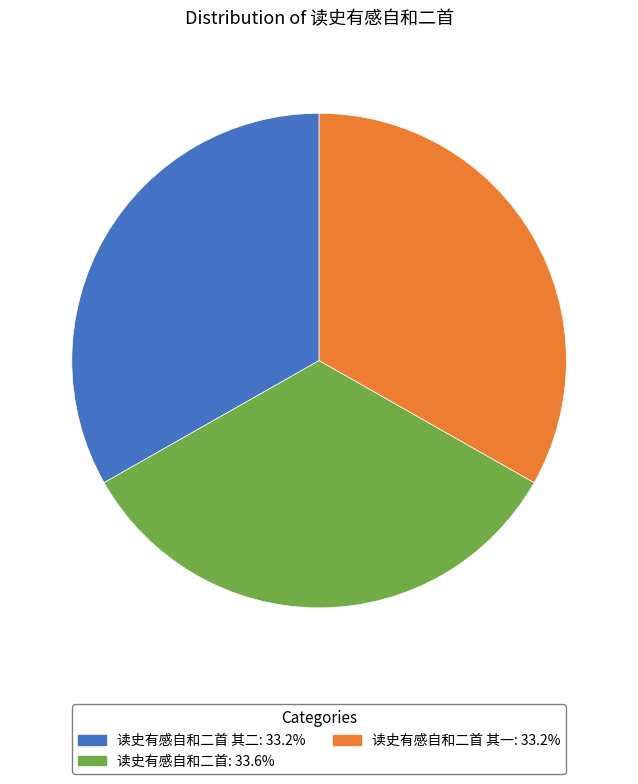

Is there a majority slice in this chart?

No